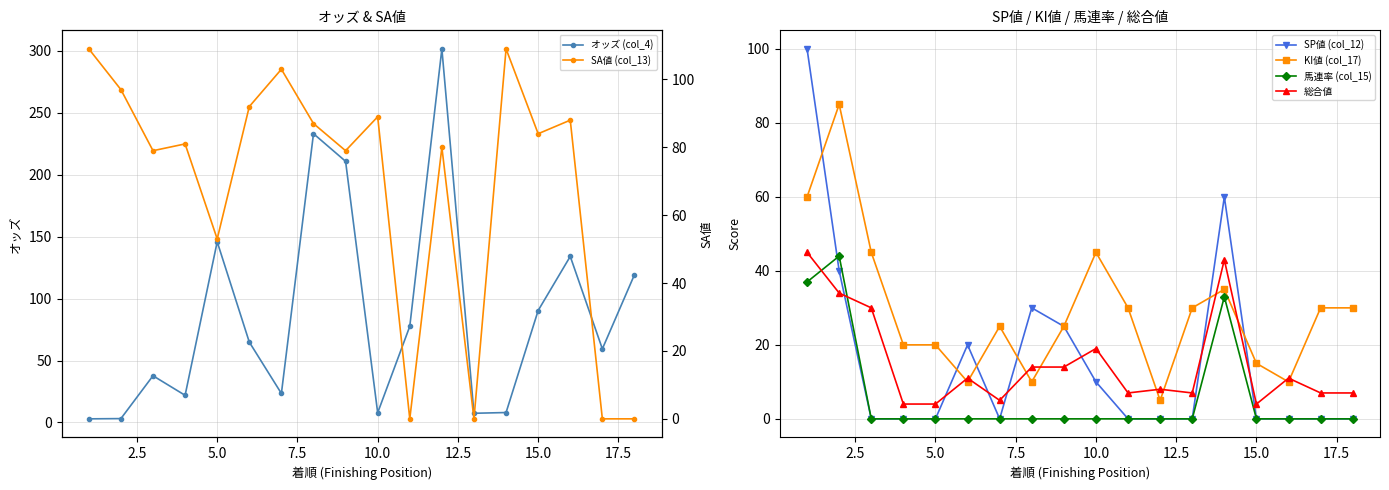

The value of SP値 (col_12) at 5.0 is 0. True or false?

True